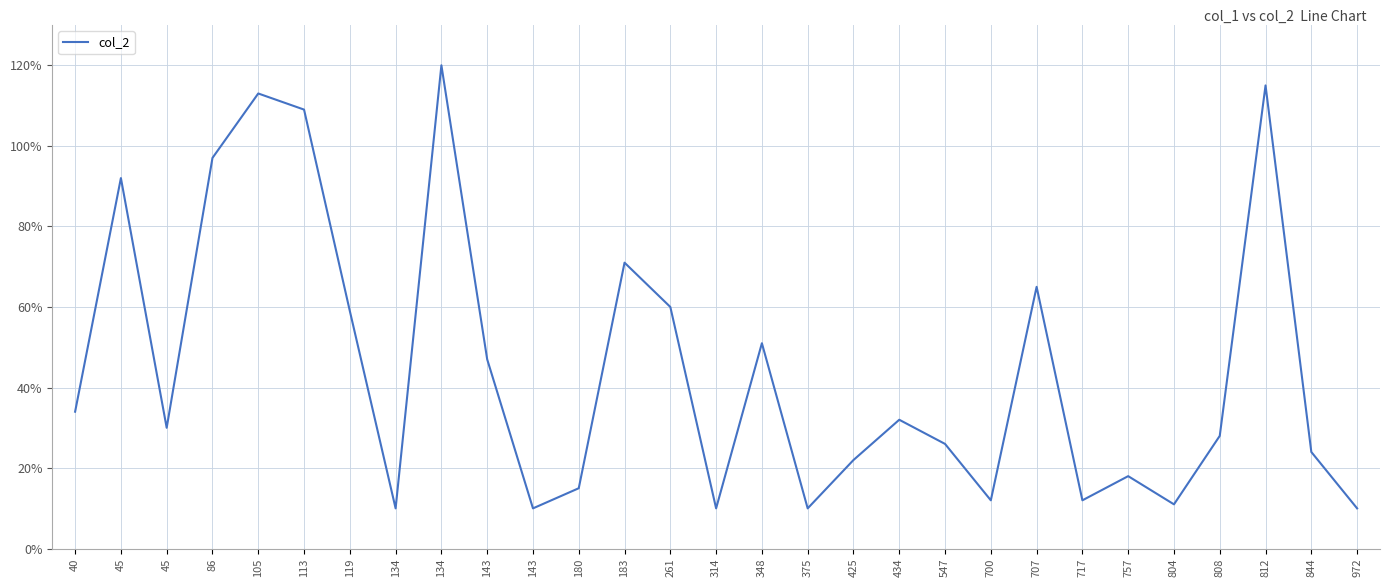

At which label is the value closest to 65?

707